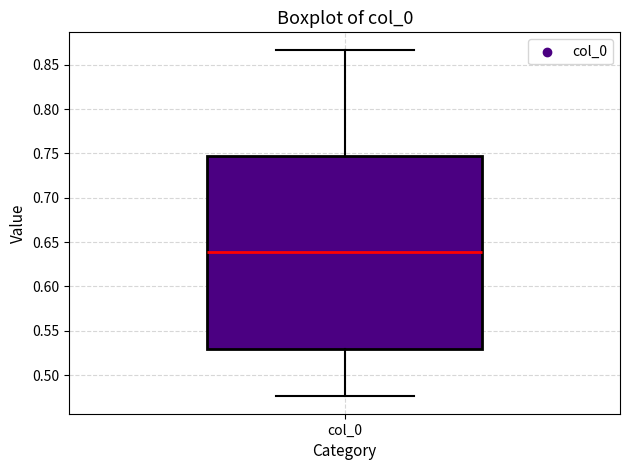

Where is the upper edge of the box for col_0 on the y-axis? The values are not printed on the chart, so give them approximately, as read against the axis.

0.745